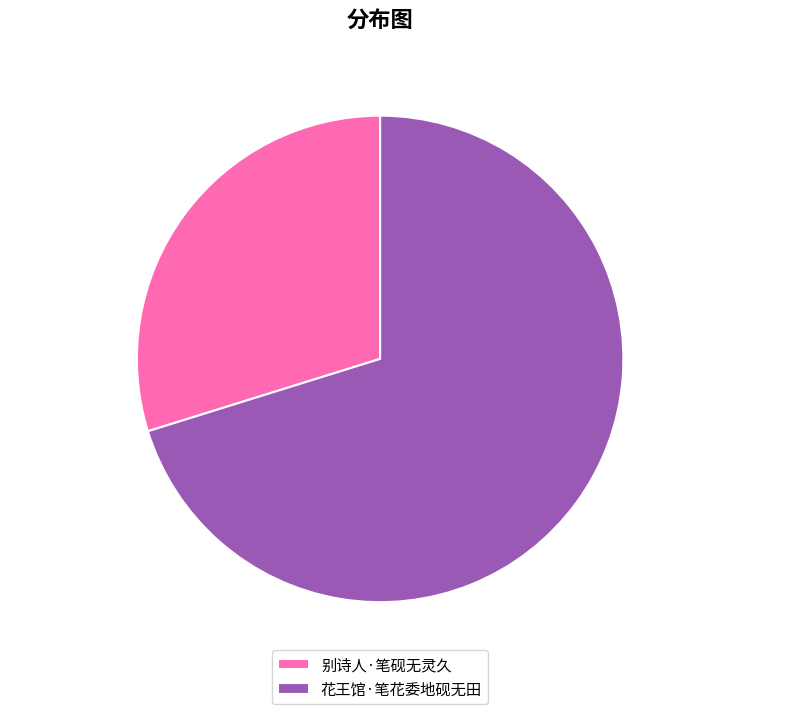

To the nearest percent, what is the combined percentage of 别诗人·笔砚无灵久 and 花王馆·笔花委地砚无田?

100%